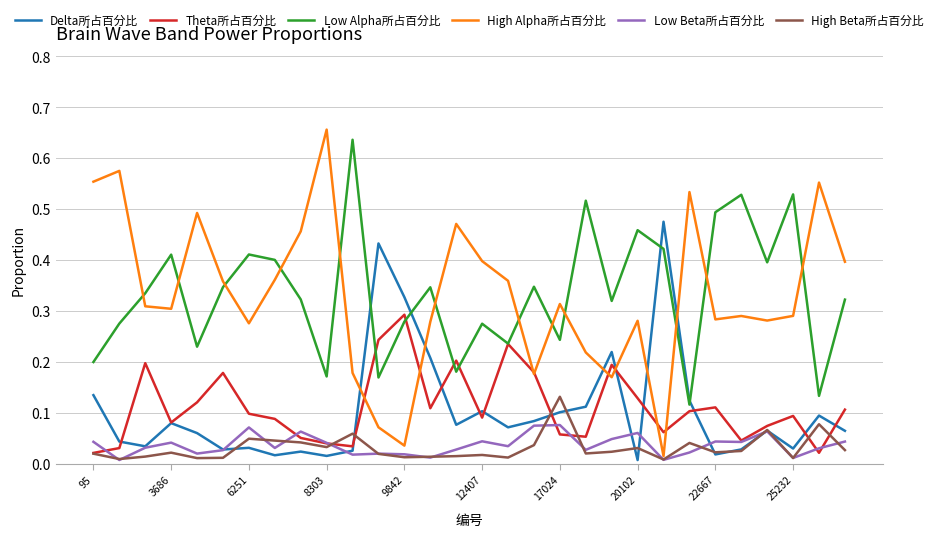

Which series has the largest range (max minus min)?

High Alpha所占百分比